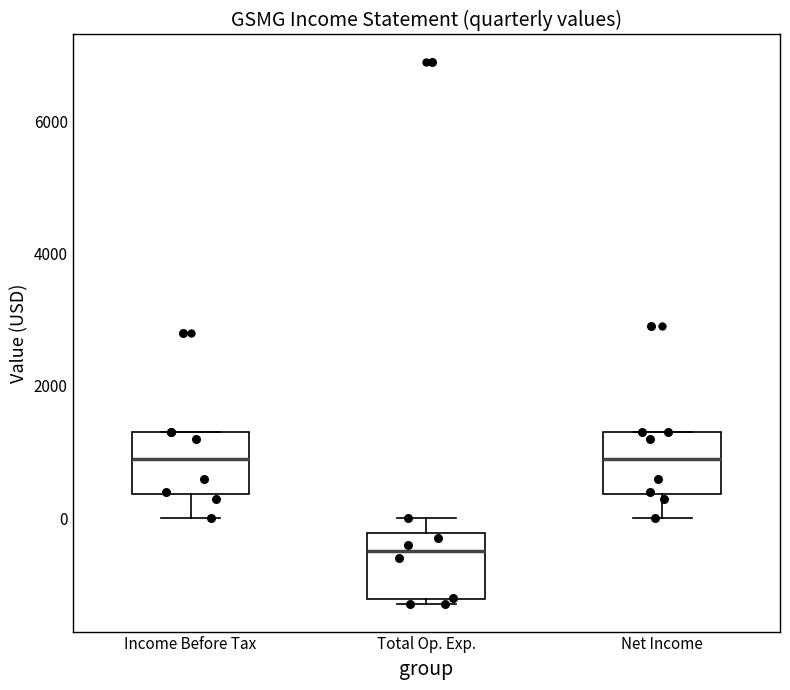

Reading left to right, read every box against the y-axis: the position of its median line, the range the box covers, and the ends of its whiskers. The values are not printed on the chart, so give them approximately, as read against the axis.

Income Before Tax: median 1000, box 400 to 1400, whiskers 0 to 1400
Total Op. Exp.: median -400, box -1200 to -200, whiskers -1200 (just below the box's lower edge) to 0
Net Income: median 1000, box 400 to 1400, whiskers 0 to 1400